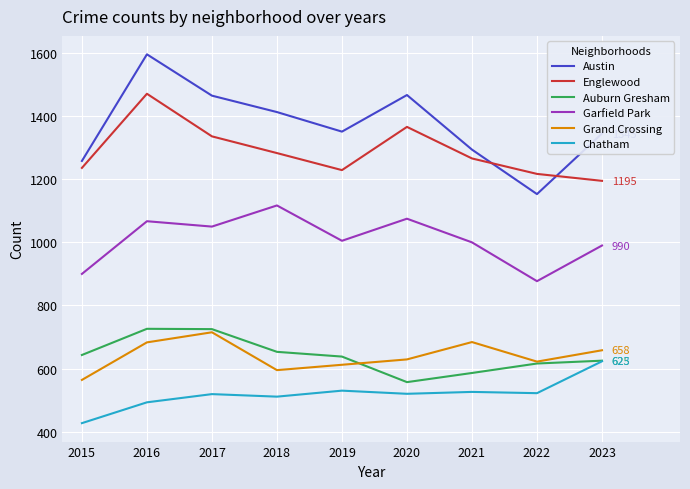

What is the difference between the Grand Crossing values at 2017 and 2018?

120